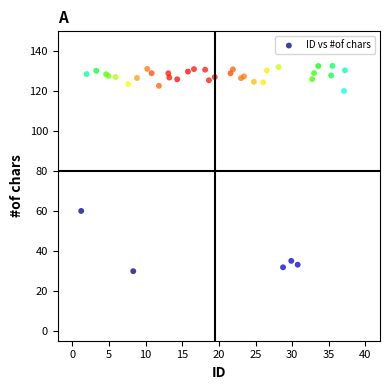

What Y value in the scatter plot is closest to 81?

60.0